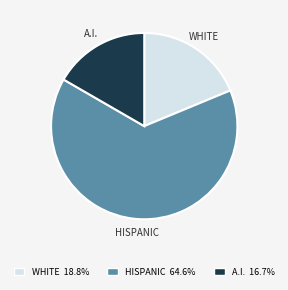

Does any single category account for the majority?

Yes